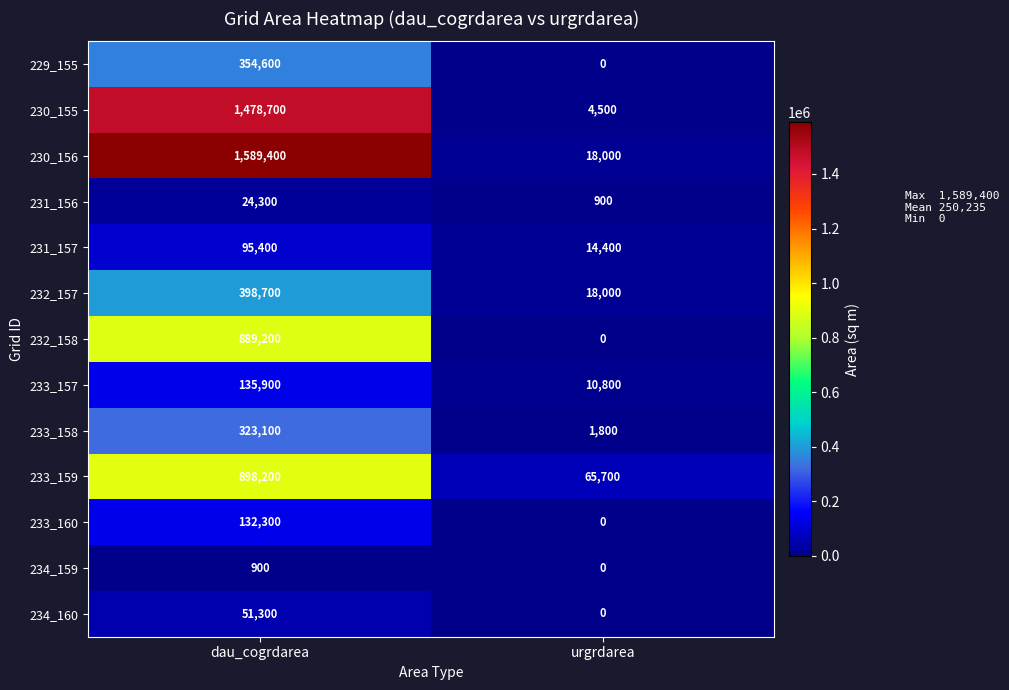

List the series in order of their peak value, highest first.

230_156, 230_155, 233_159, 232_158, 232_157, 229_155, 233_158, 233_157, 233_160, 231_157, 234_160, 231_156, 234_159